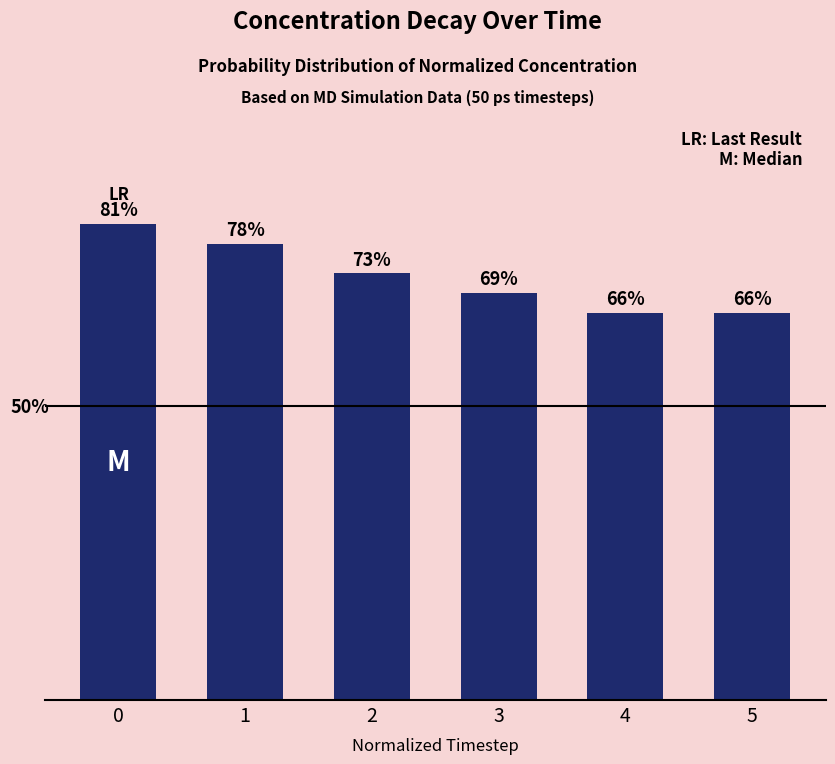

What is the value of the 5th bar from the left?

65.8